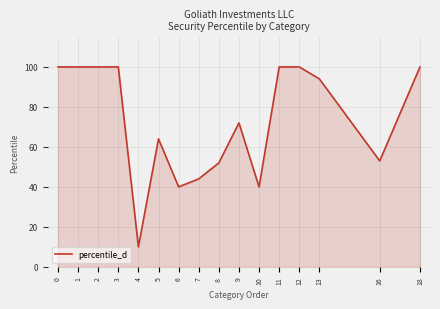

True or false: the data shows 132 at 0.

False